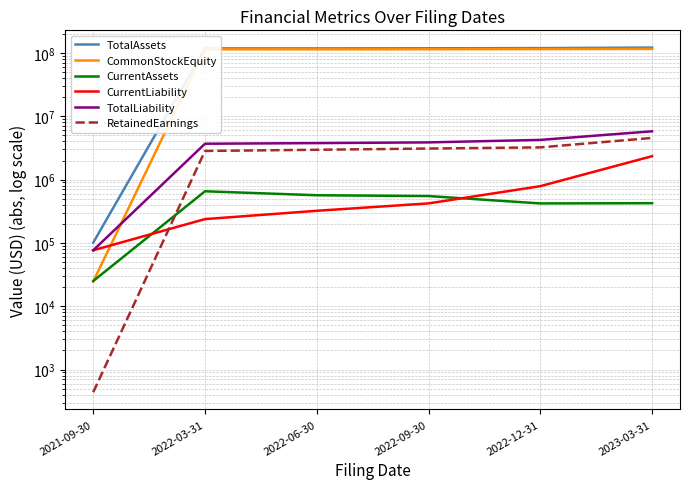

True or false: RetainedEarnings has more than 1 points higher than both neighbors.

False